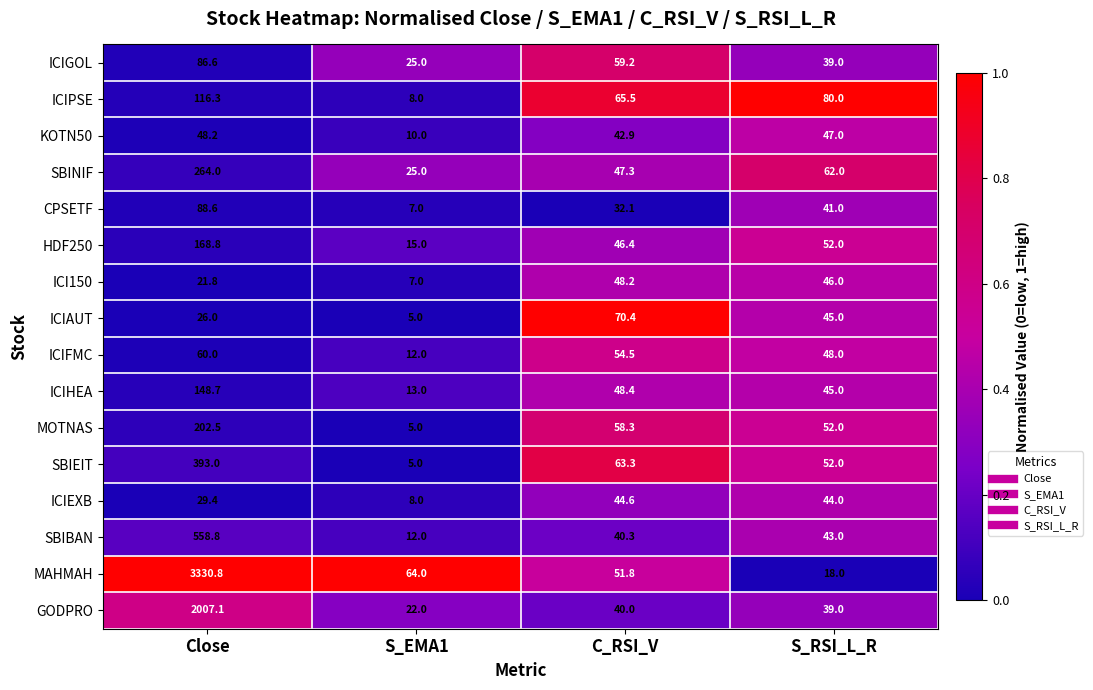

The SBIEIT series shows 5.0 at S_EMA1. True or false?

True